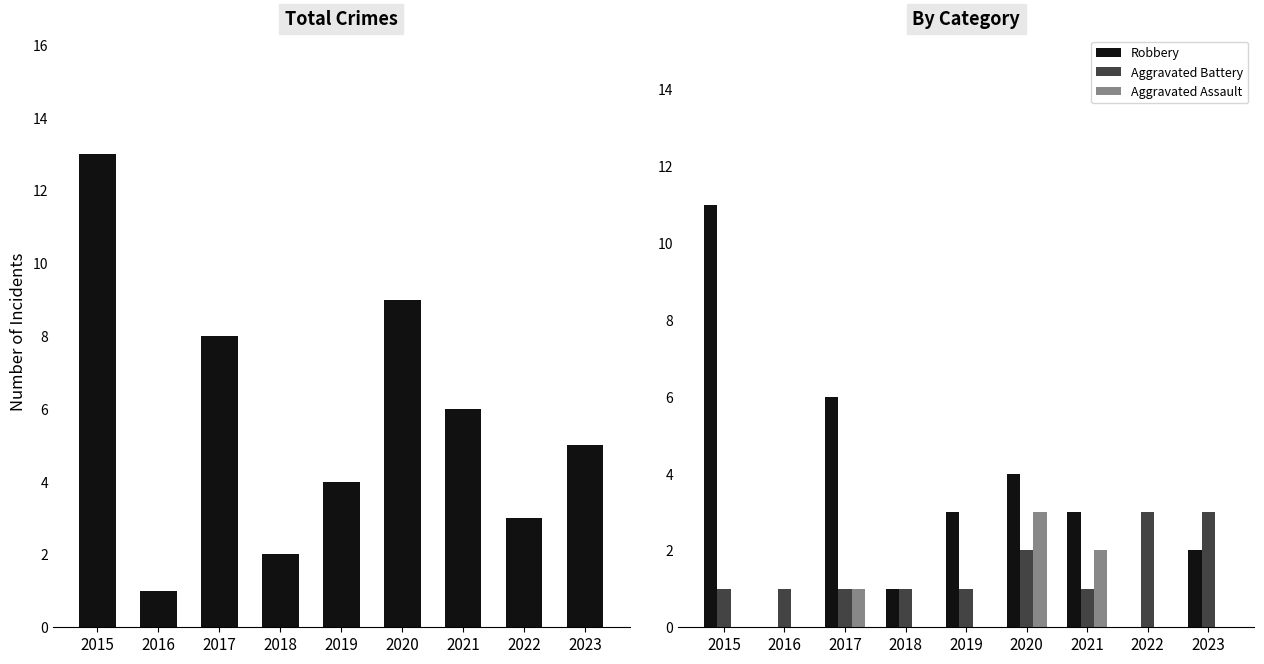

At which label is Aggravated Battery closest to 2?

2020